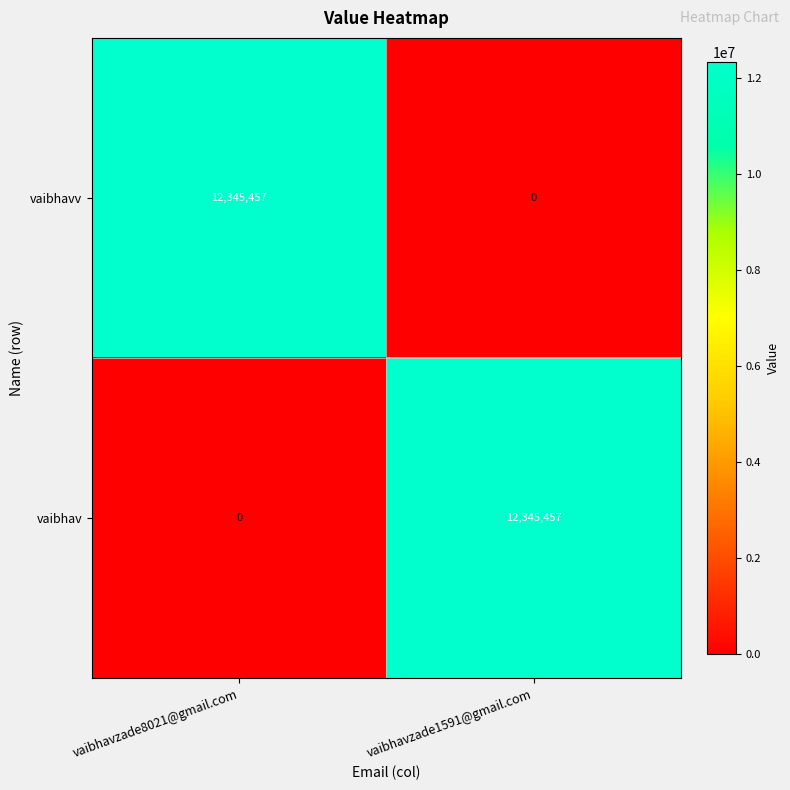

Count the number of data series in this chart.

2